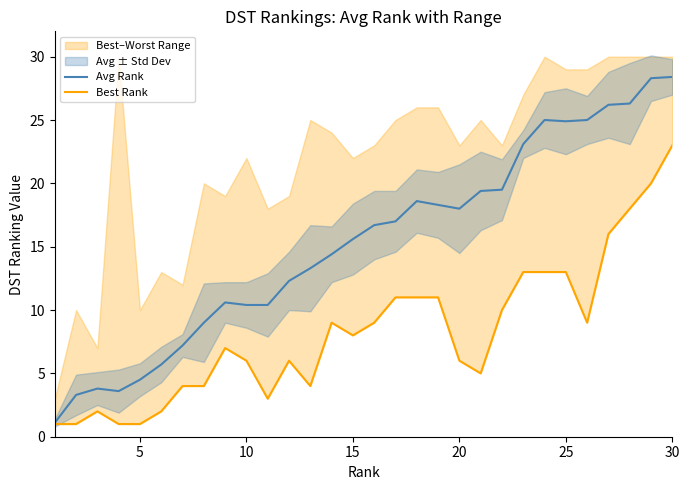

How many lines are shown in the chart?

2